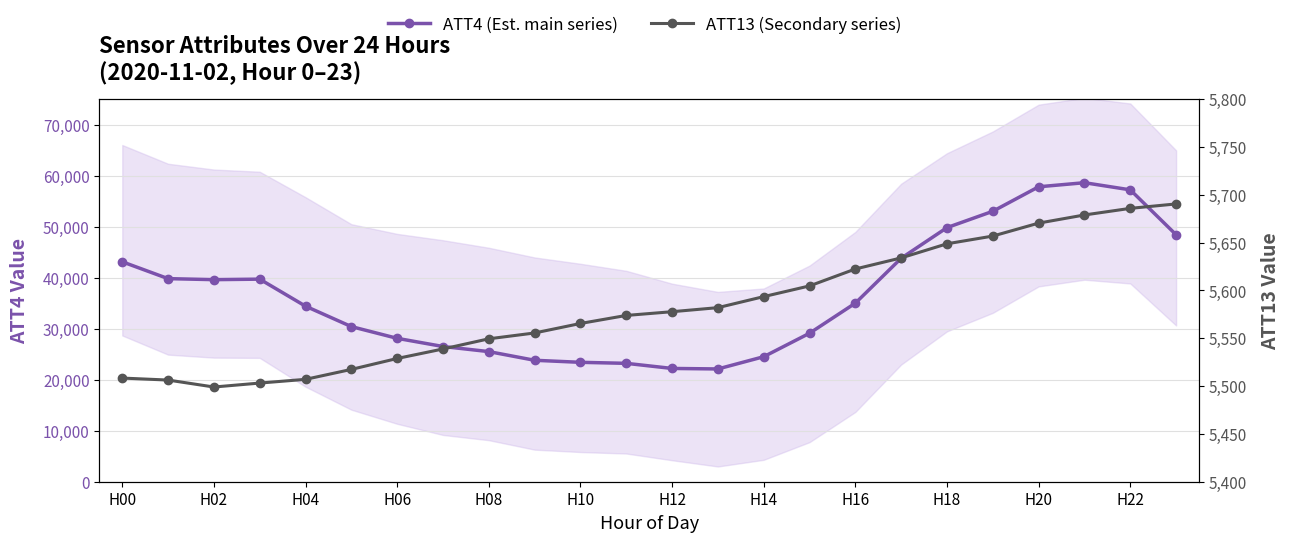

Count the number of categories in the chart.

24